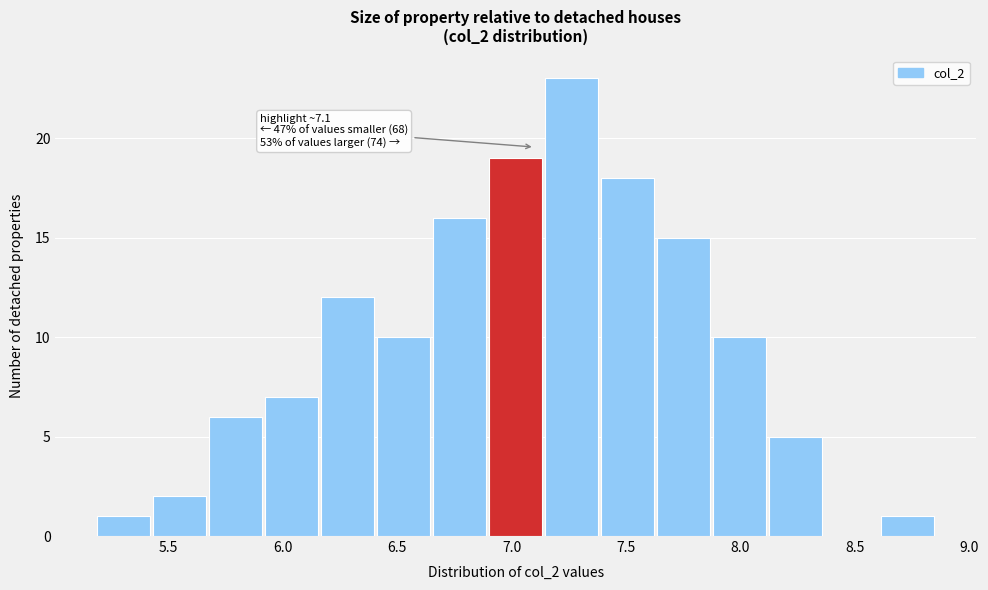

Which range on the x-axis has the tallest bar?

7.15 to 7.40